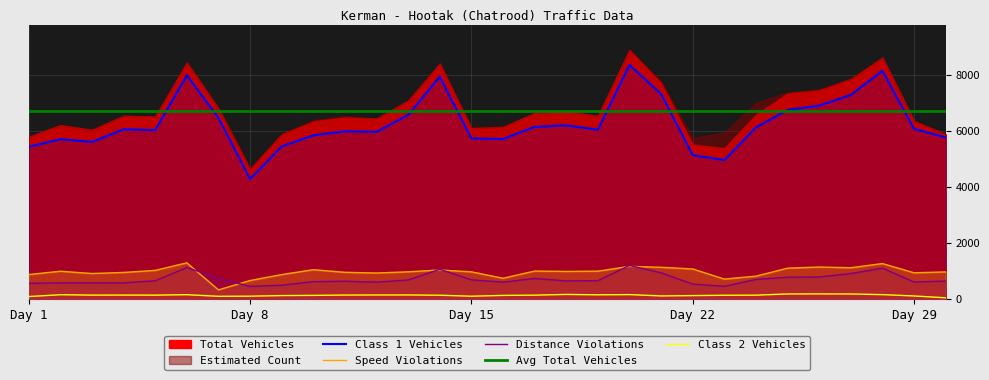

What is the highest value of the Distance Violations series?

1195.0